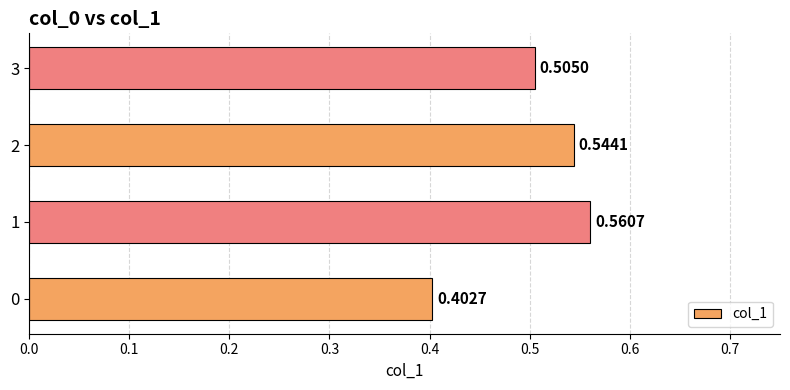

Rank the categories by value from lowest to highest.

0, 3, 2, 1